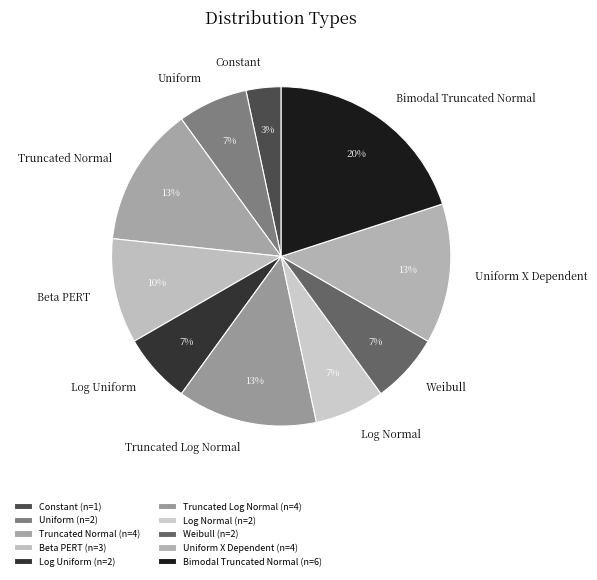

Is it true that Bimodal Truncated Normal is 20% of the pie?

True